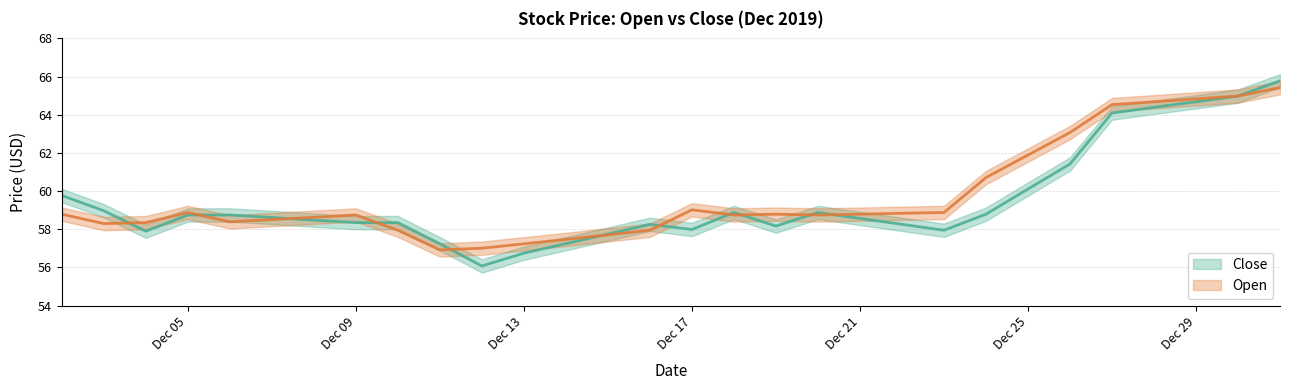

How many lines are shown in the chart?

2